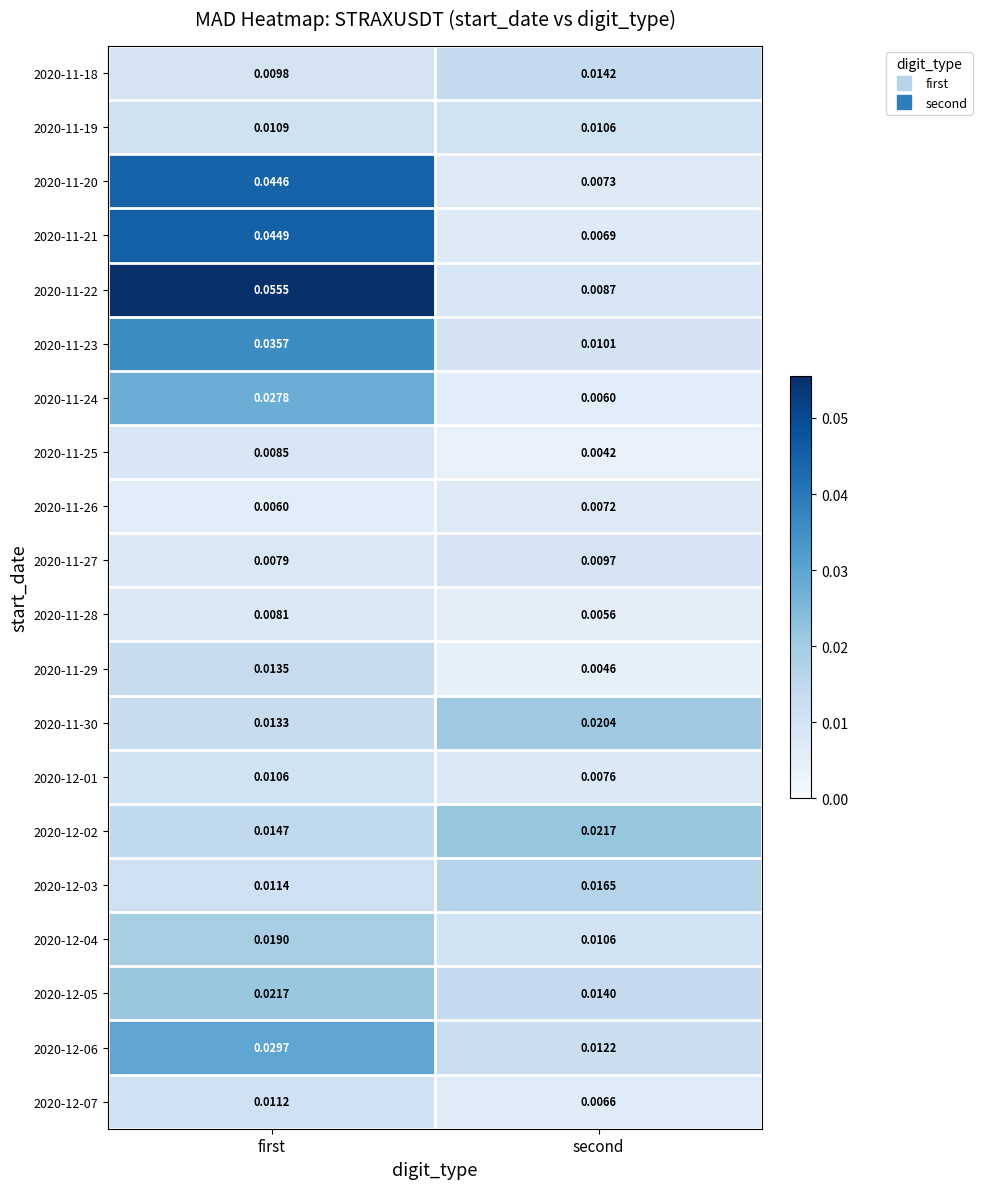

At which label is 2020-11-26 closest to 0?

first